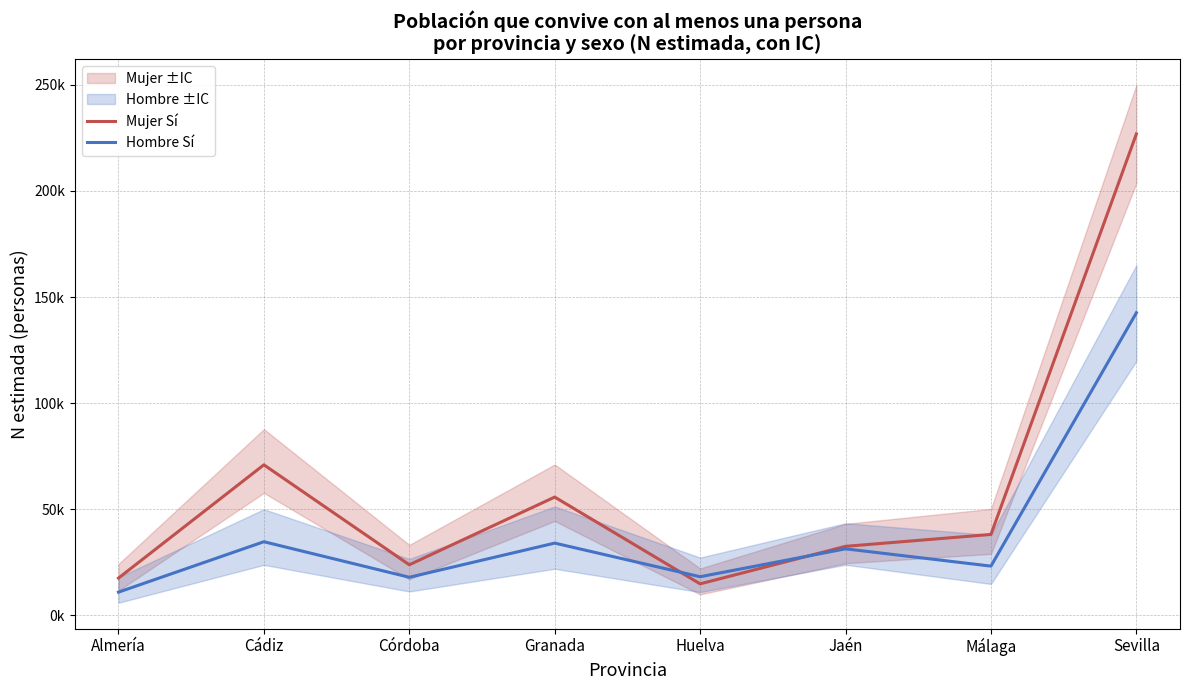

The value of Mujer Sí at Sevilla is 226830. True or false?

True